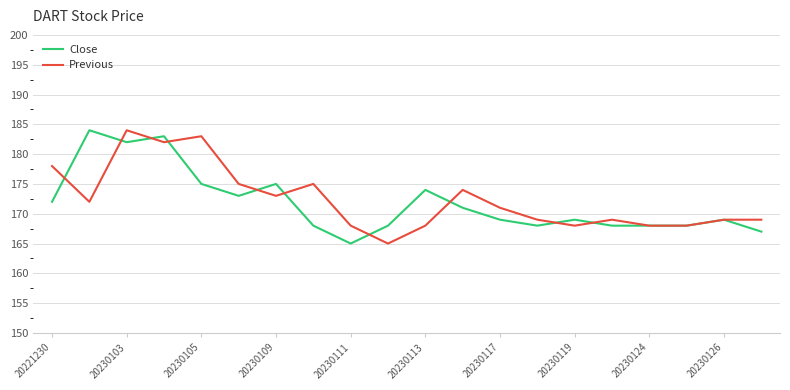

What is the greatest value displayed?

184